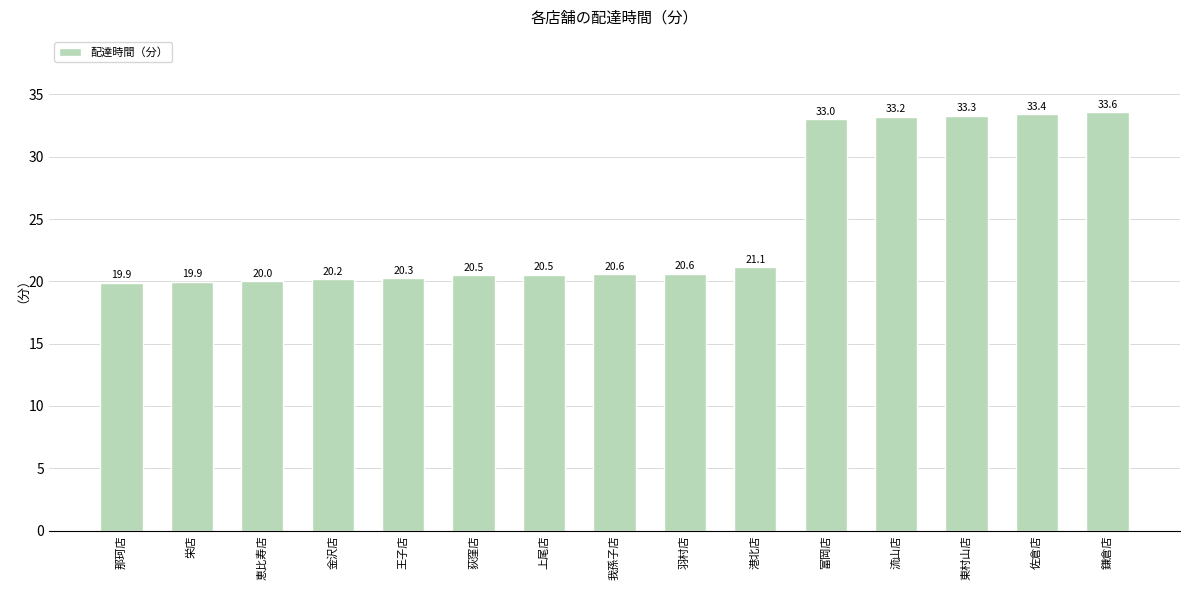

What is the minimum value shown in the chart?

19.9